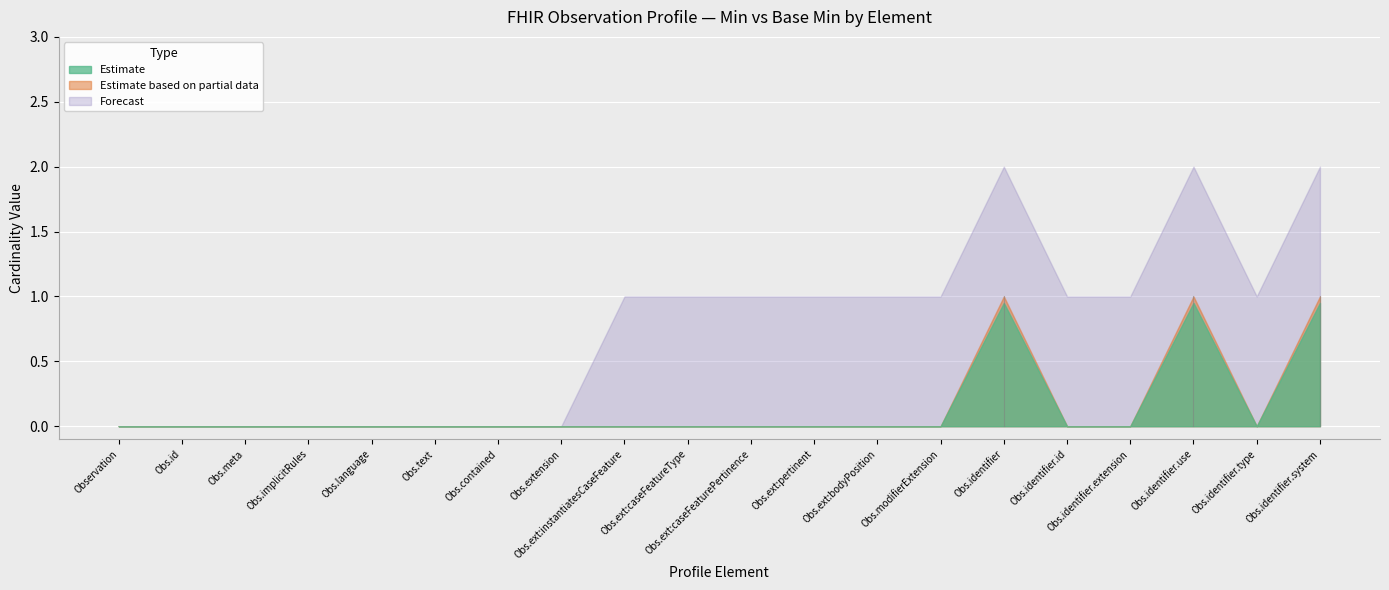

At which category does Min reach its first local peak?

Observation.identifier